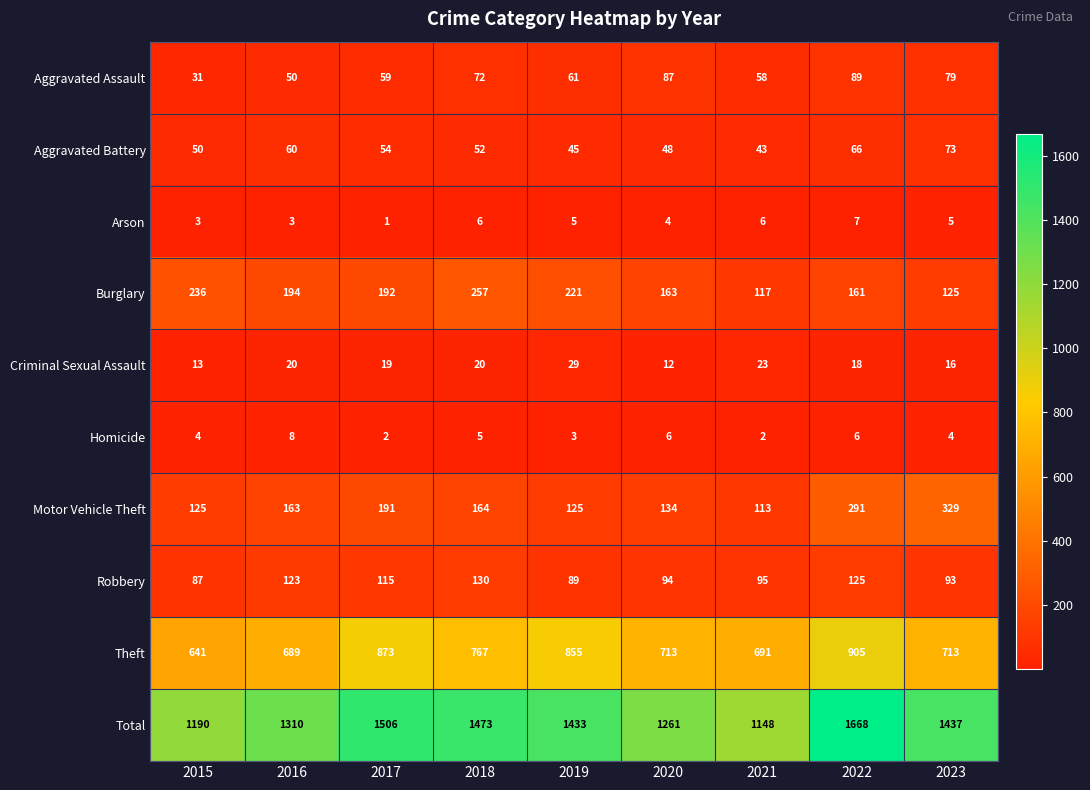

The value of Theft at 2017 is 1362. True or false?

False